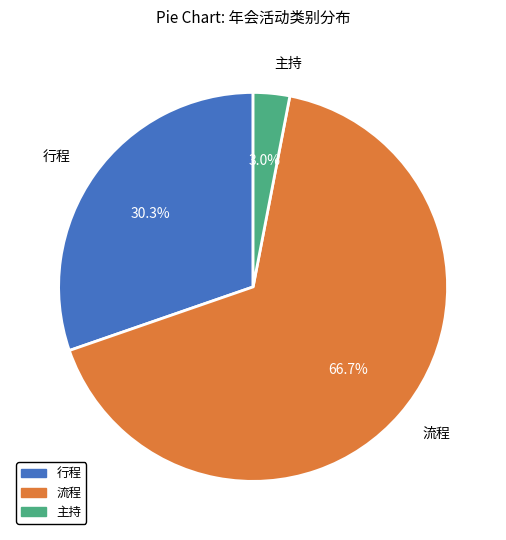

What percentage is NOT represented by 流程?

33.3%